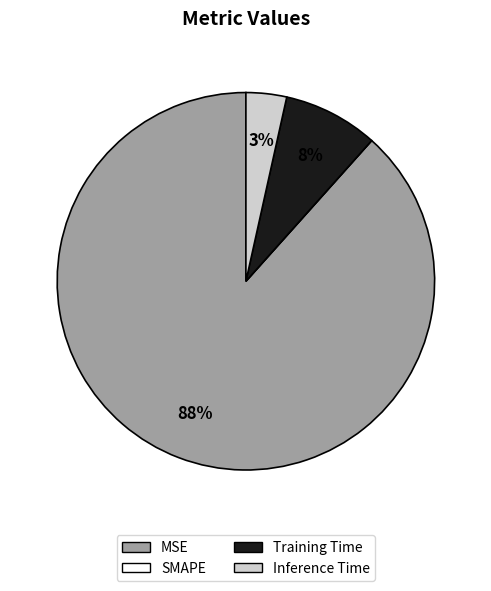

What is the majority slice?

MSE